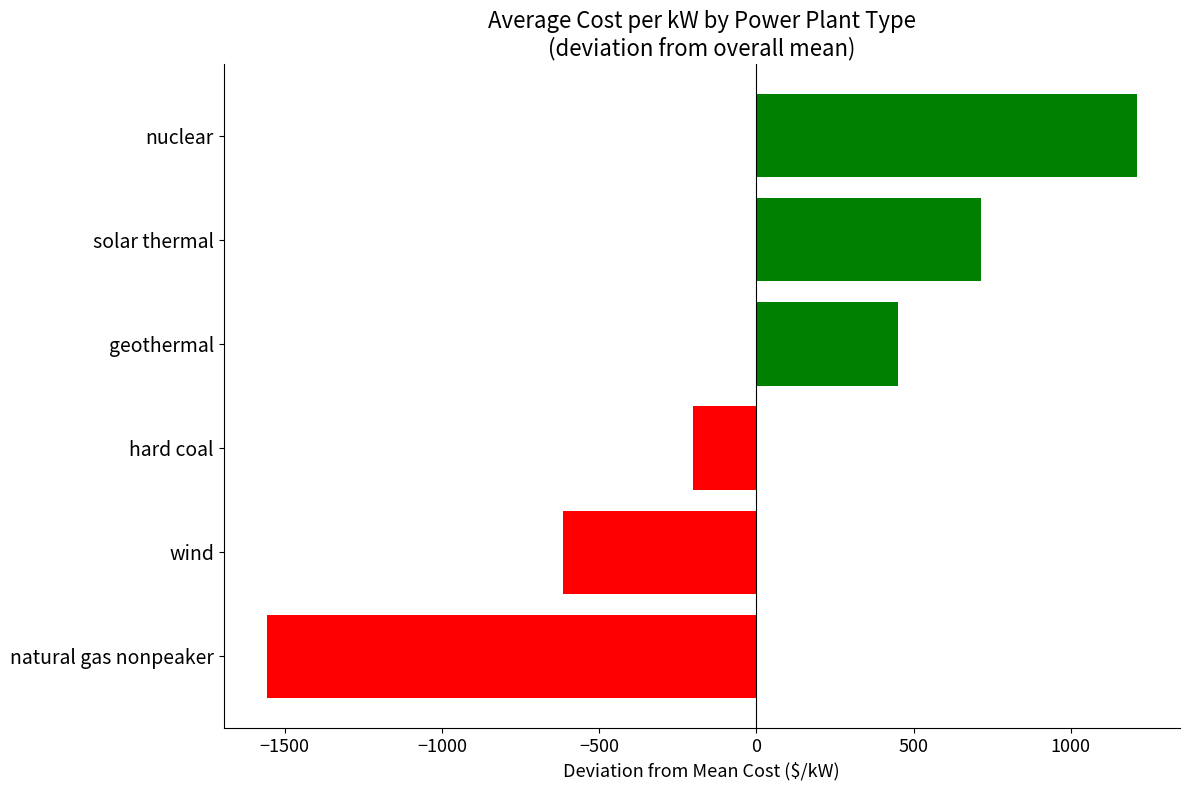

Which has a higher value, hard coal or solar thermal?

solar thermal